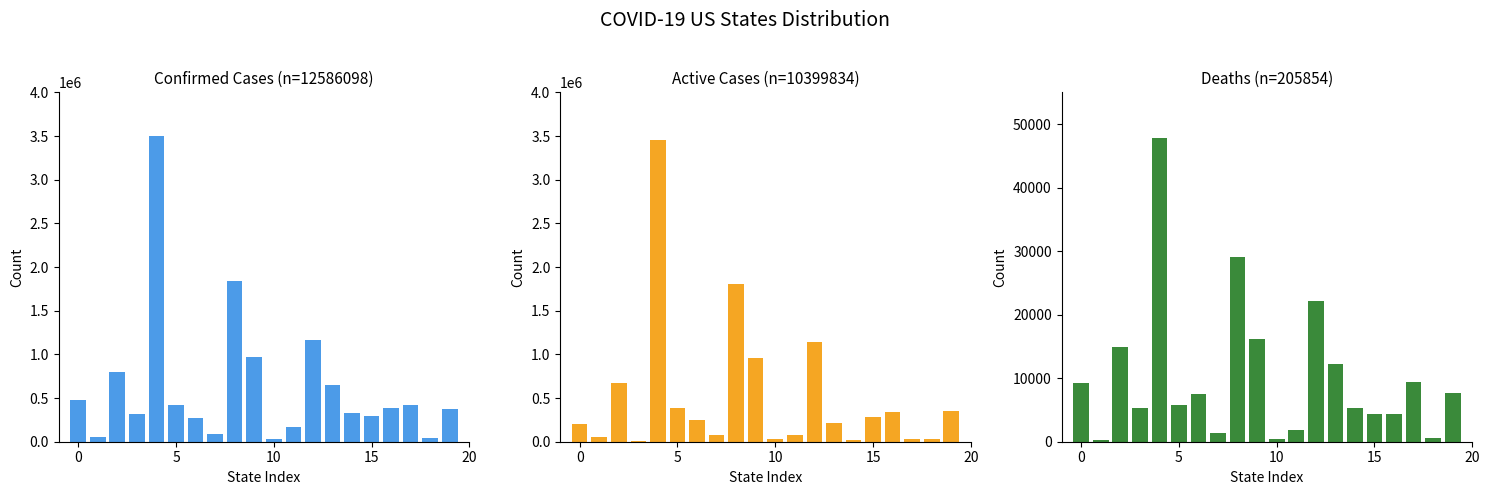

What is the difference between the maximum and minimum values in the Active series?

3443230